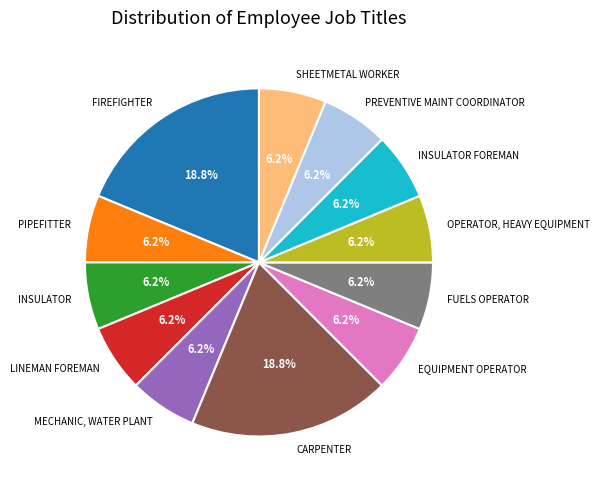

Approximately how many times larger is the value at FUELS OPERATOR compared to INSULATOR?

1.0